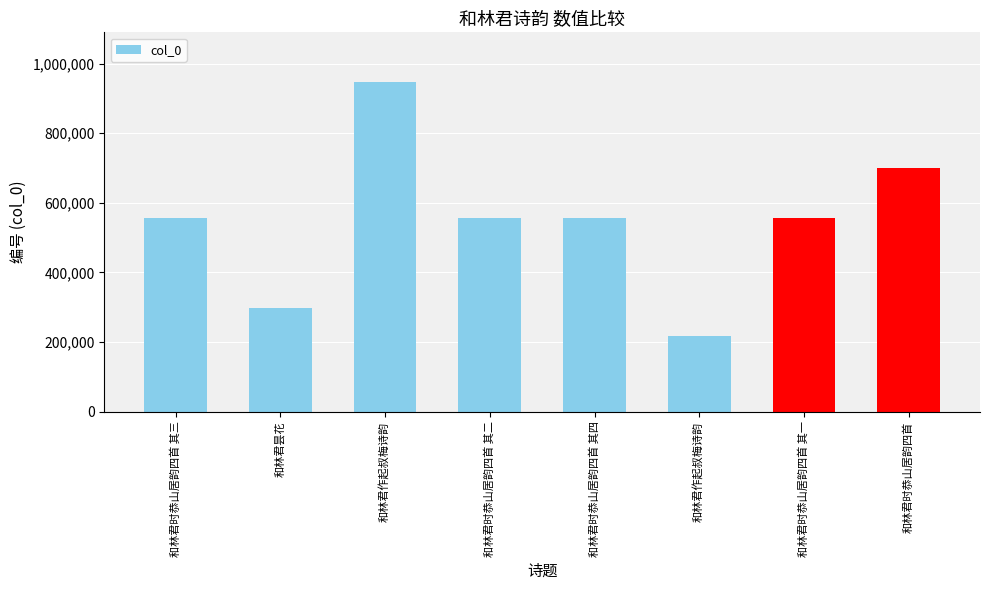

Count the number of data series in this chart.

1